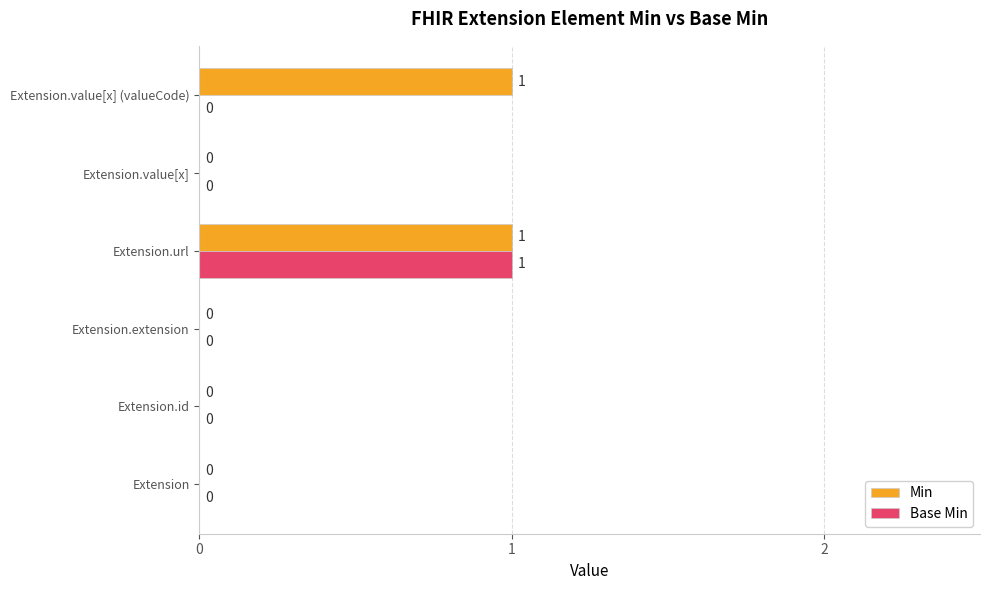

How many Min values are between 0 and 1?

6